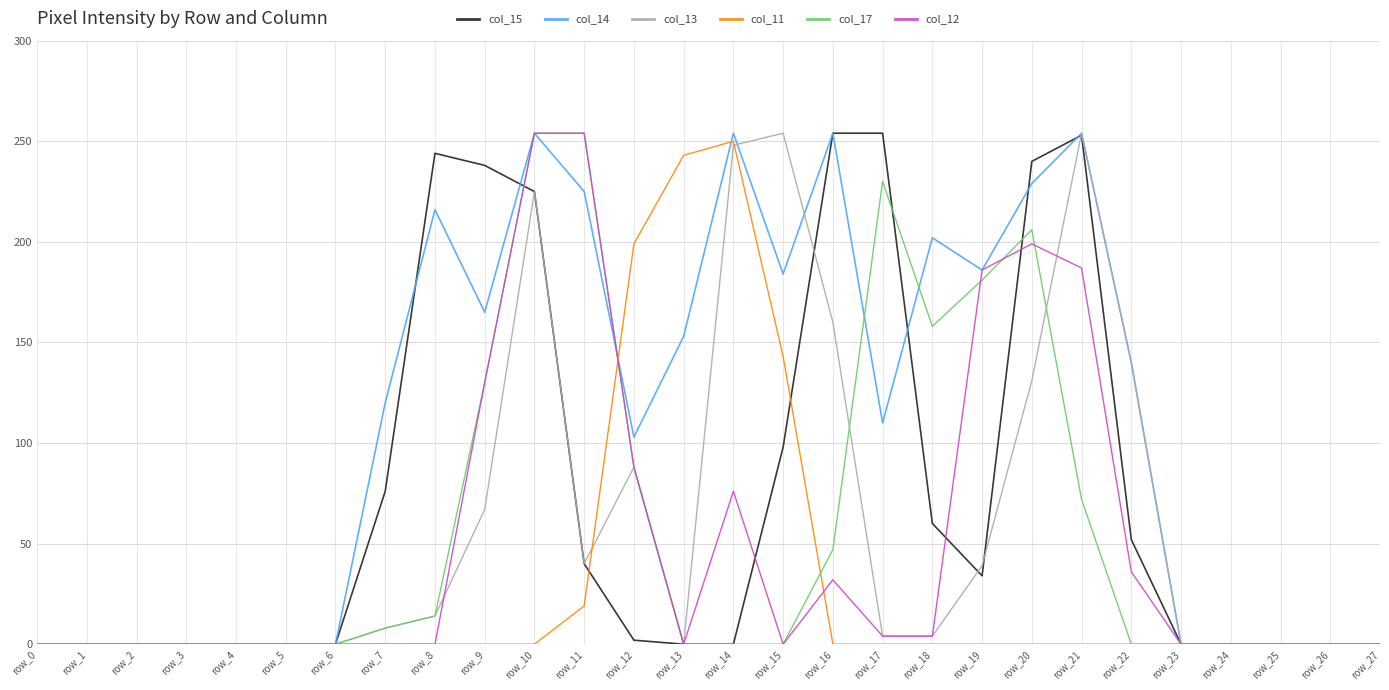

What is the difference between the maximum and minimum values in the col_17 series?

254